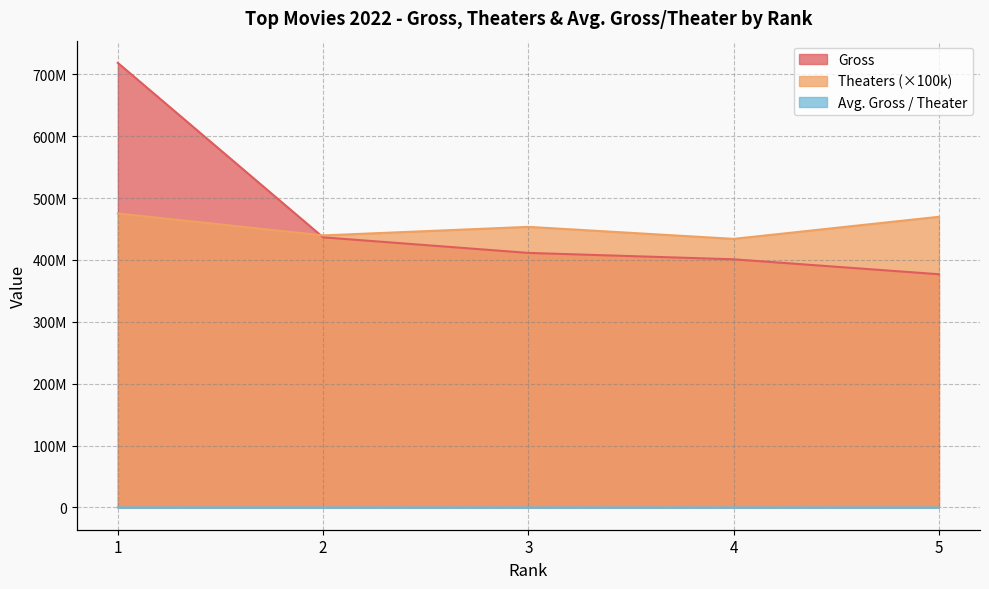

Which label corresponds to the largest value in the chart?

1